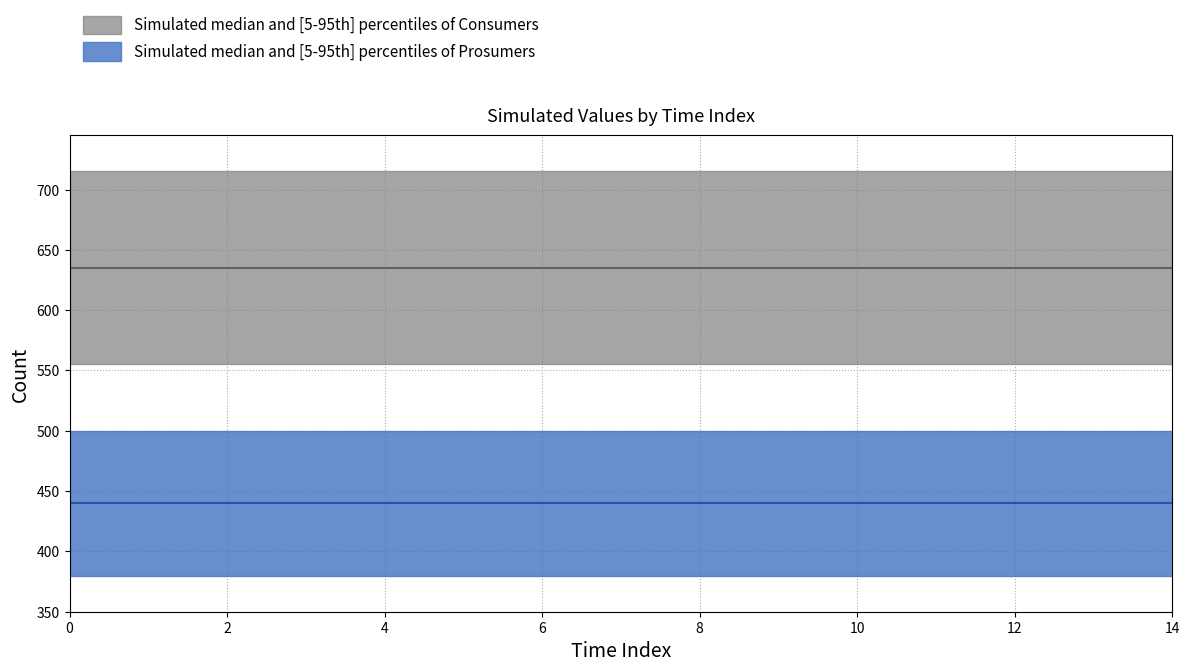

Reading left to right, list all the values displayed in this chart.

Consumers: 0=635	1=635	2=635	3=635	4=635	5=635	6=635	7=635	8=635	9=635	10=635	11=635	12=635	13=635	14=635
Prosumers: 0=440	1=440	2=440	3=440	4=440	5=440	6=440	7=440	8=440	9=440	10=440	11=440	12=440	13=440	14=440